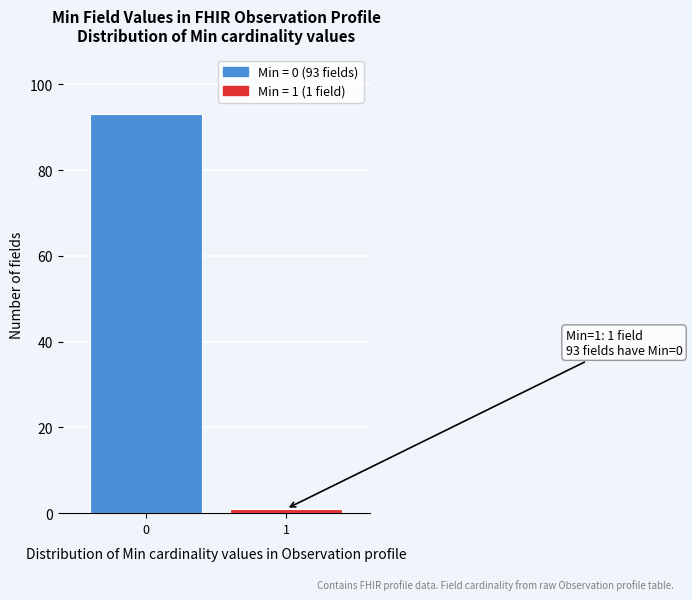

Reading left to right, what are all the values shown in this chart?

93	1